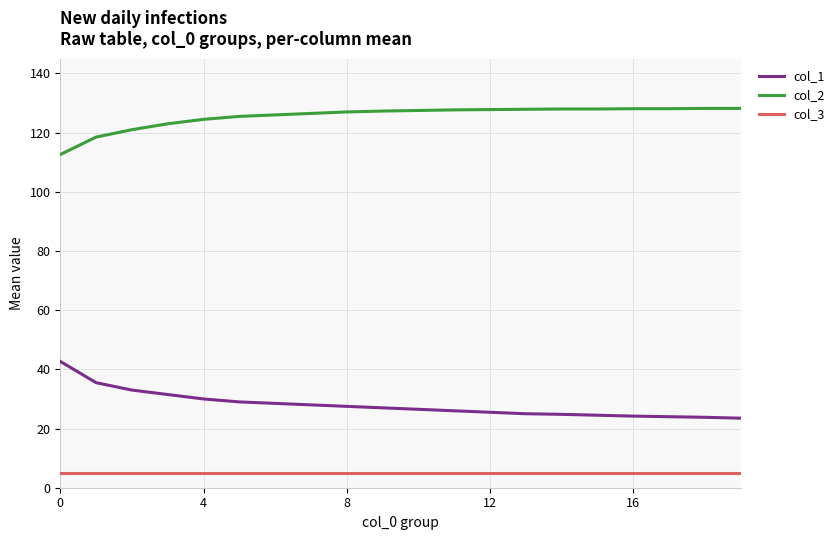

Which series has the largest total across all categories?

col_2